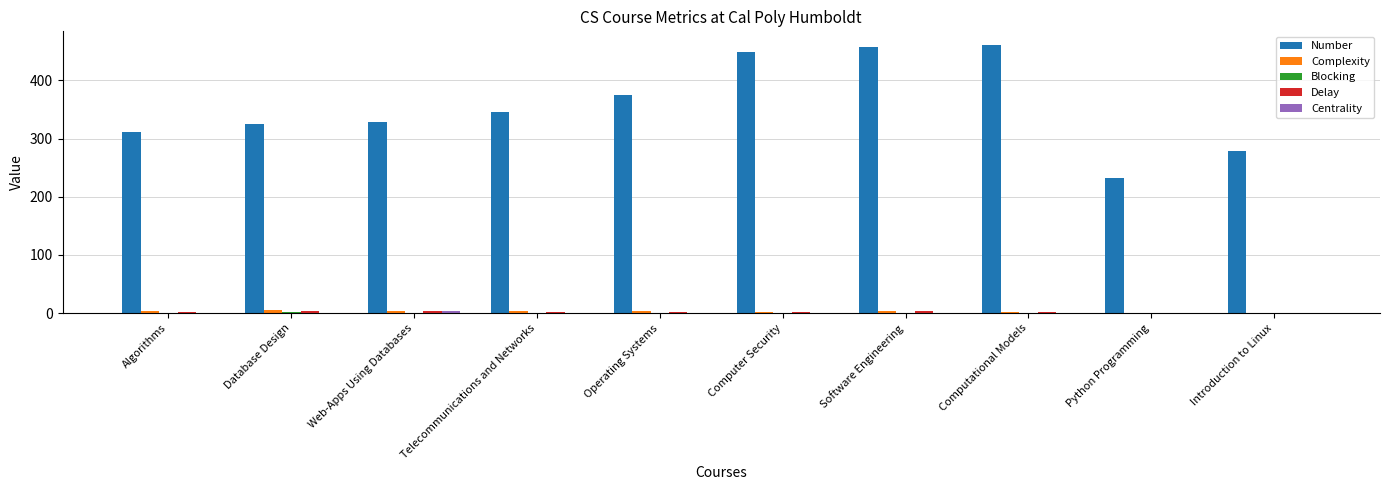

What is the total value across all series at Operating Systems?

380